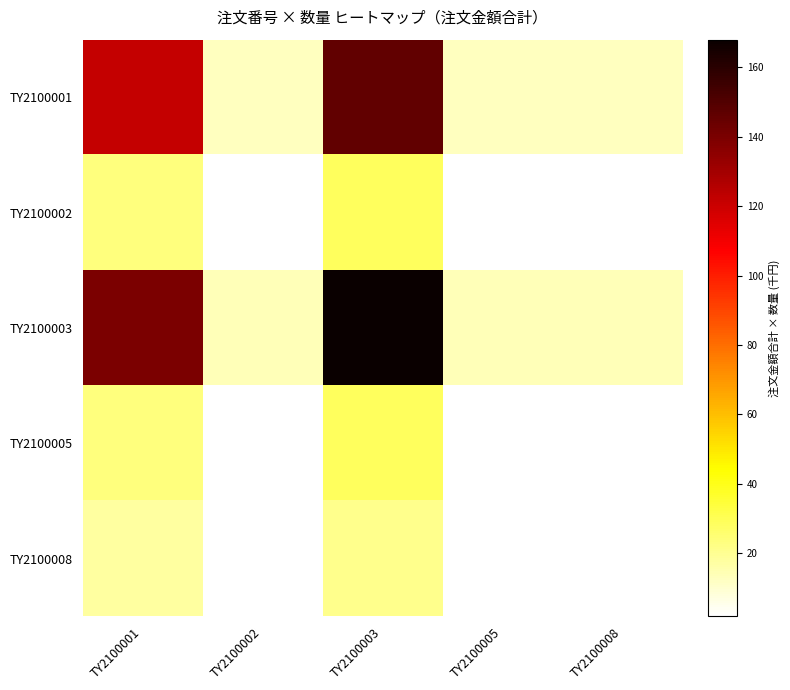

Reading left to right, what are all the values shown in this chart?

TY2100001: TY2100001=121.6	TY2100002=12.2	TY2100003=146.0	TY2100005=12.2	TY2100008=12.2
TY2100002: TY2100001=23.7	TY2100002=2.4	TY2100003=28.4	TY2100005=2.4	TY2100008=2.4
TY2100003: TY2100001=140.0	TY2100002=14.0	TY2100003=168.0	TY2100005=14.0	TY2100008=14.0
TY2100005: TY2100001=23.7	TY2100002=2.4	TY2100003=28.4	TY2100005=2.4	TY2100008=2.4
TY2100008: TY2100001=17.7	TY2100002=1.8	TY2100003=21.2	TY2100005=1.8	TY2100008=1.8